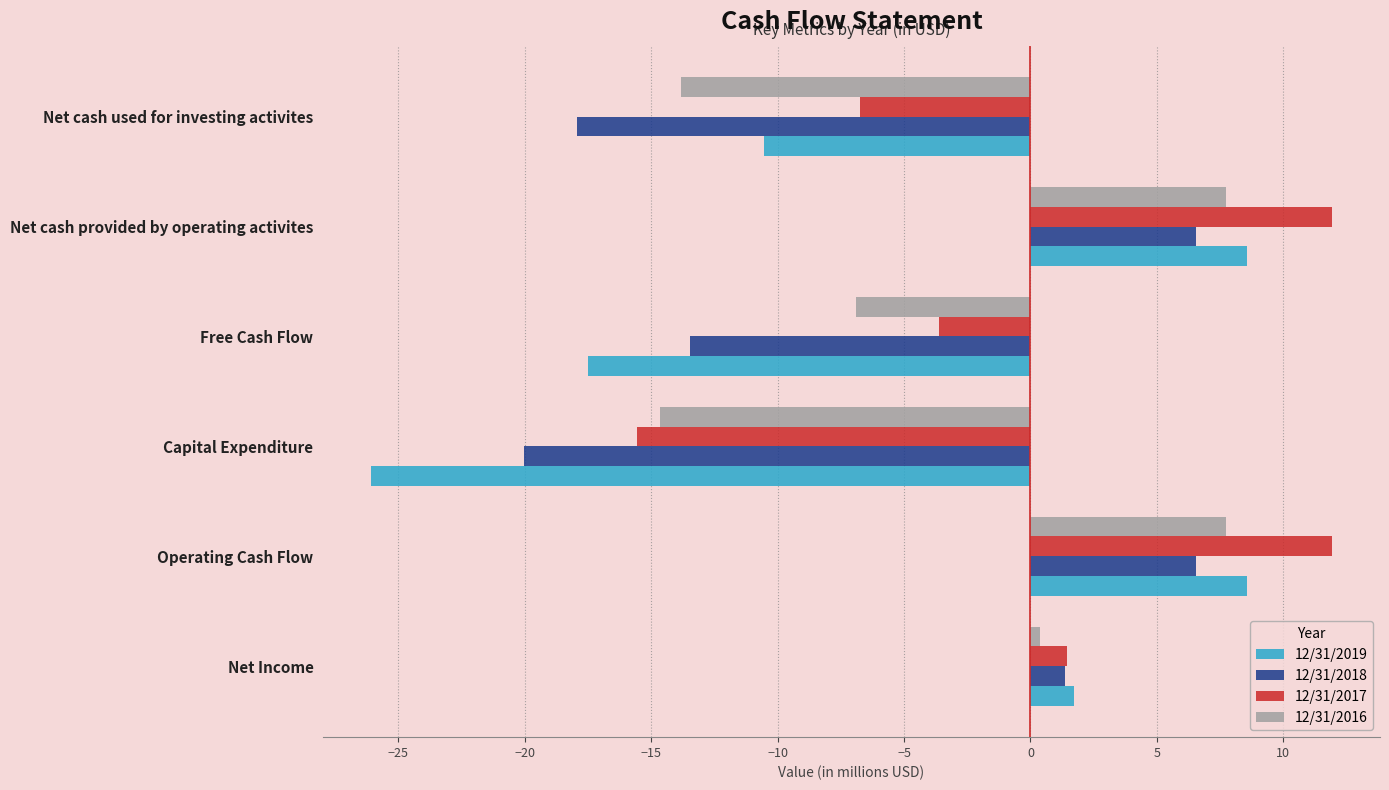

What is the difference between the second highest and minimum values in the 12/31/2018 series?

26.6